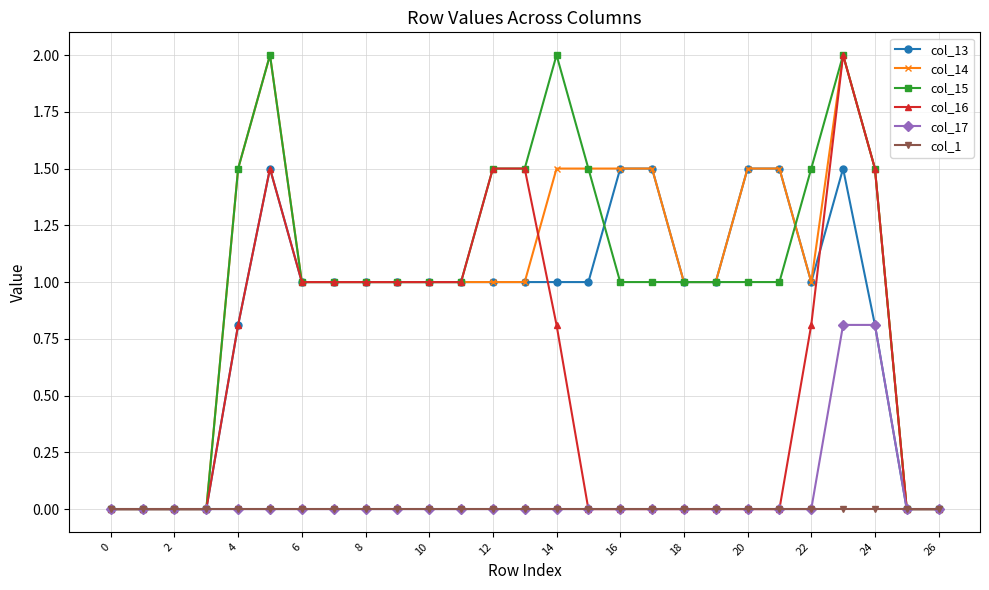

What is the greatest value displayed?

2.0